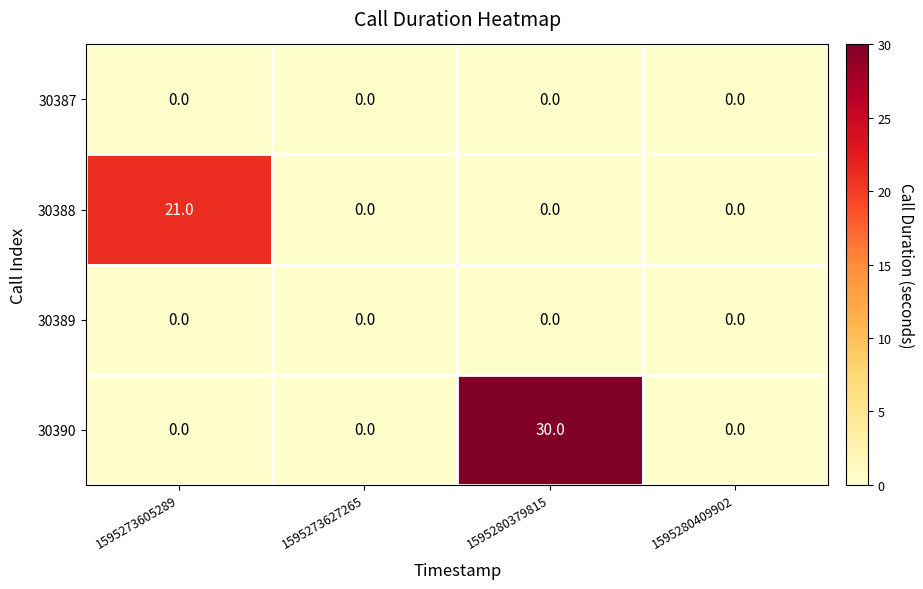

What is the greatest value displayed?

30